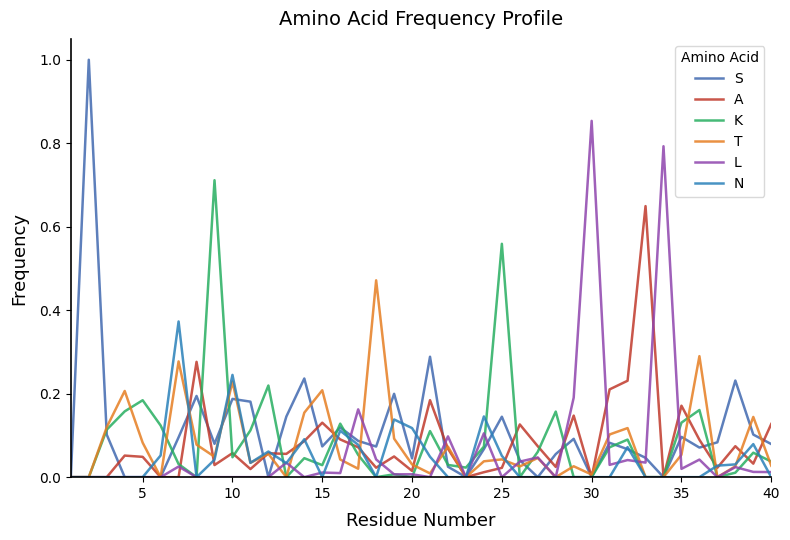

Is this an area chart (filled region under the line)?

No